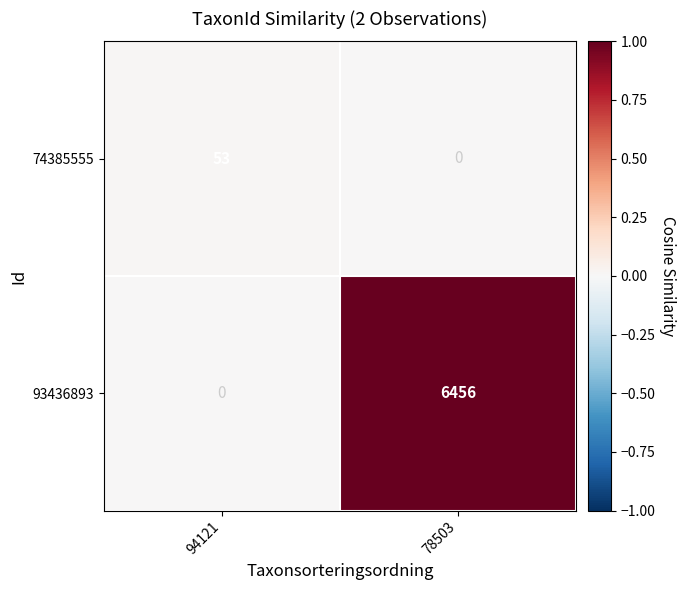

What is the difference between the maximum and minimum values in the 74385555 series?

53